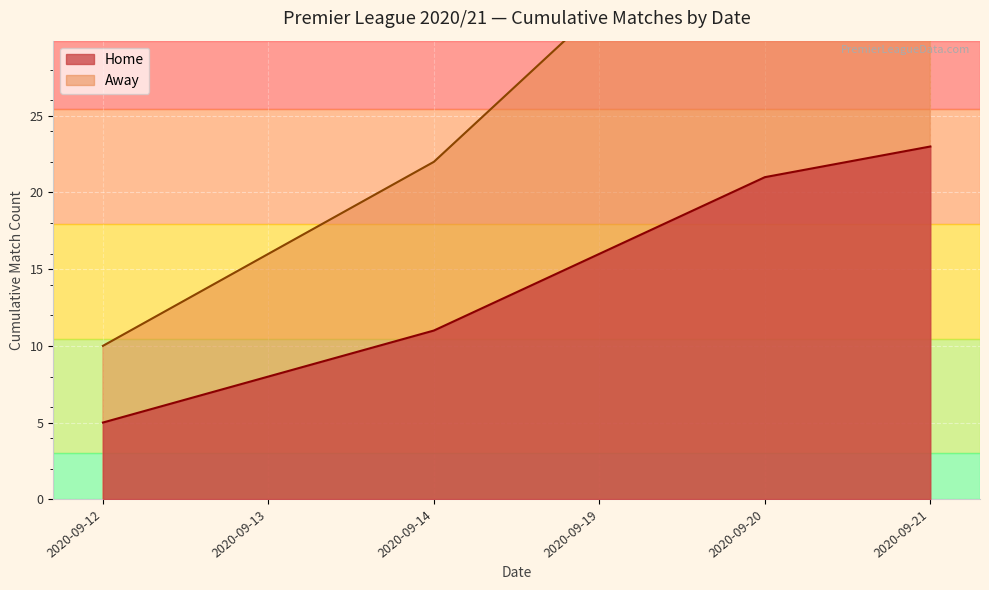

What is the sum of the Away values at 2020-09-20 and 2020-09-14?

60